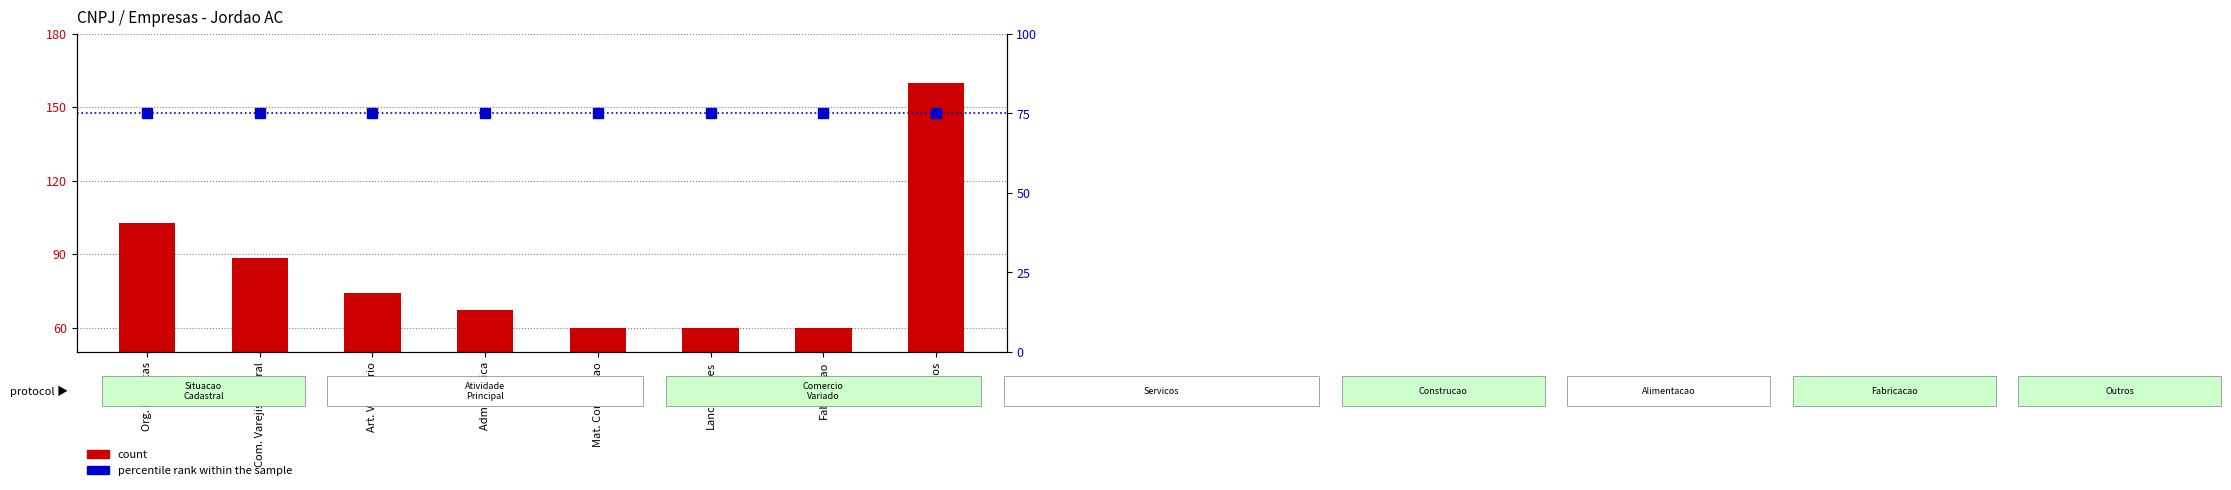

Rank the series by their average value, from lowest to highest.

percentile rank within the sample, count